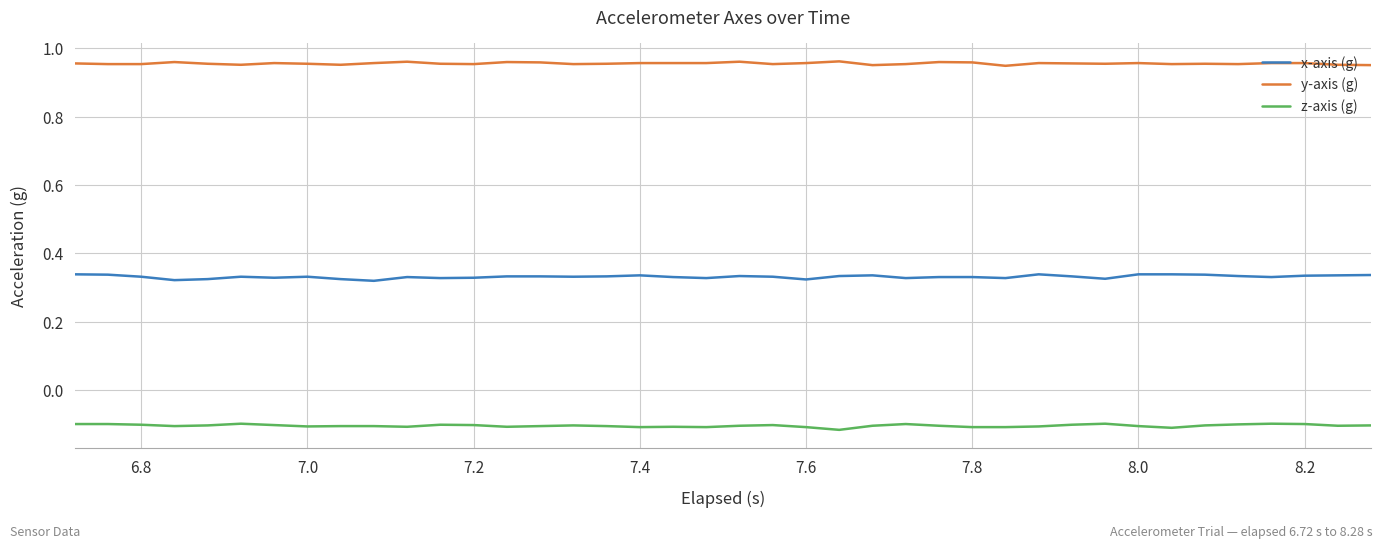

True or false: y-axis (g) and x-axis (g) intersect in this chart.

False